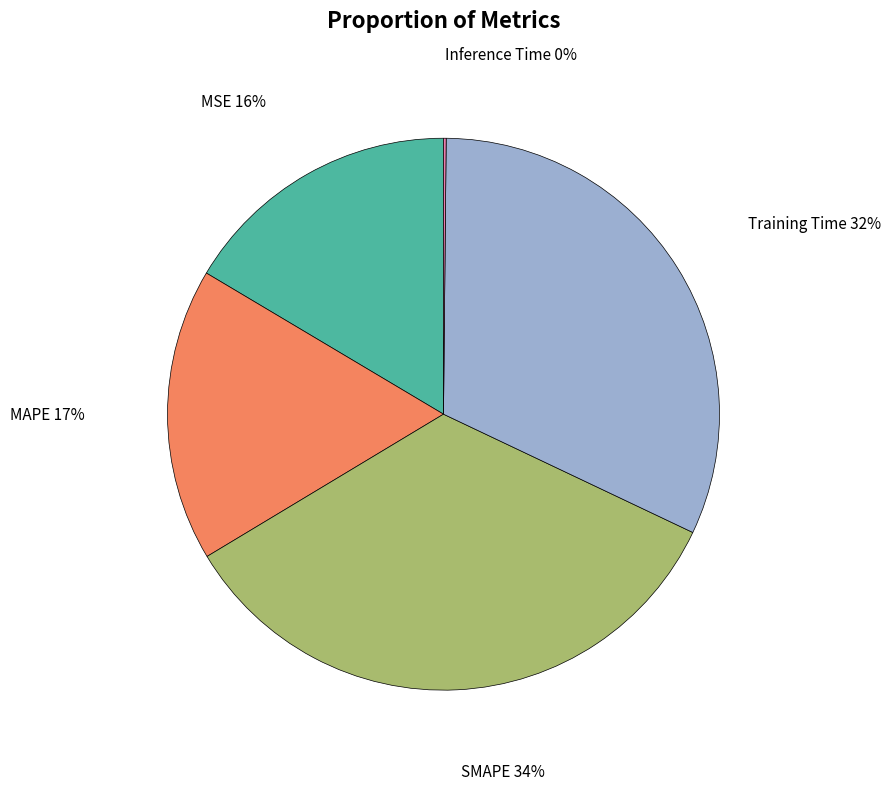

Is there any slice that represents more than half of the pie?

No